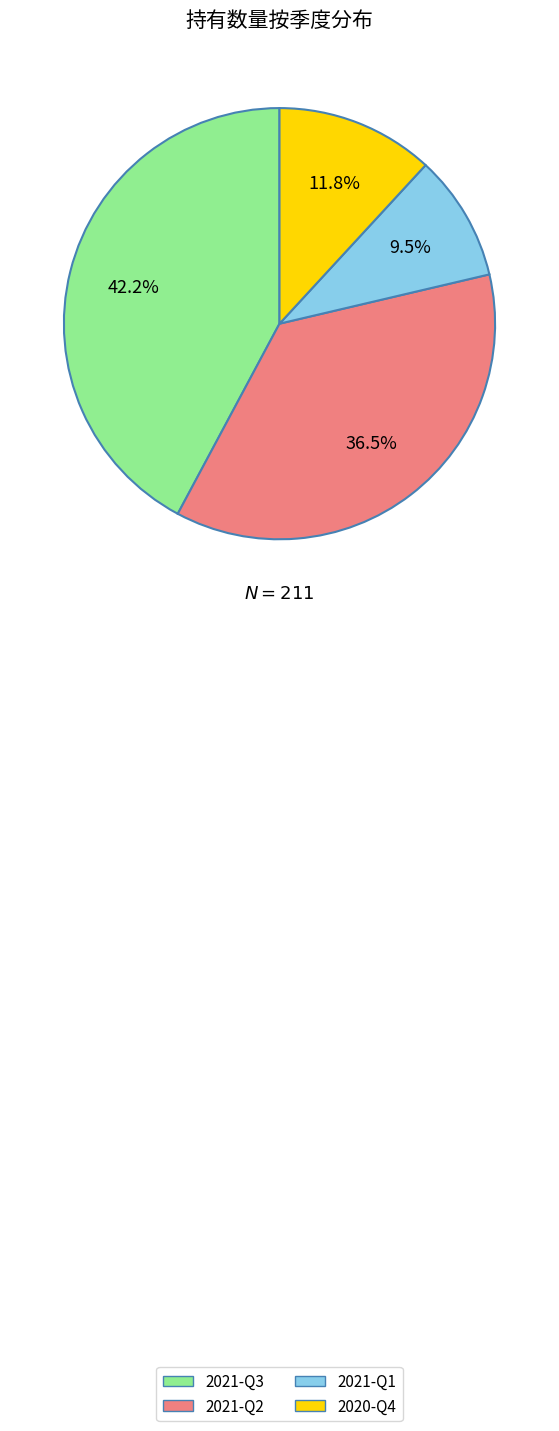

Which slice is the largest?

2021-Q3